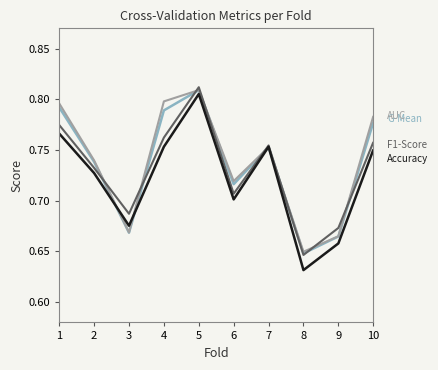

What is the total value across all series at 9?

2.7